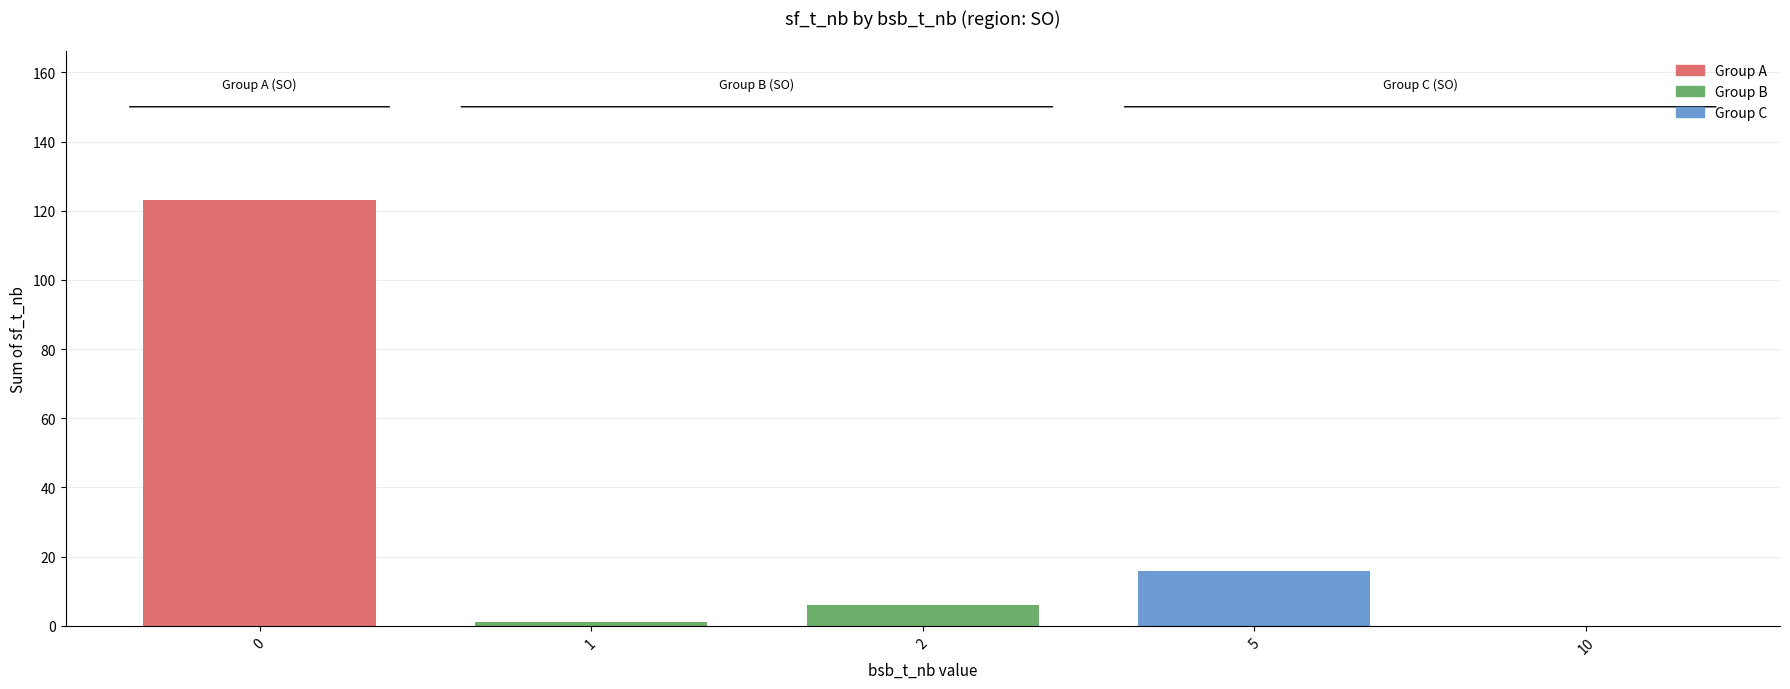

Approximately how many times larger is the value at 0 compared to 5?

7.7